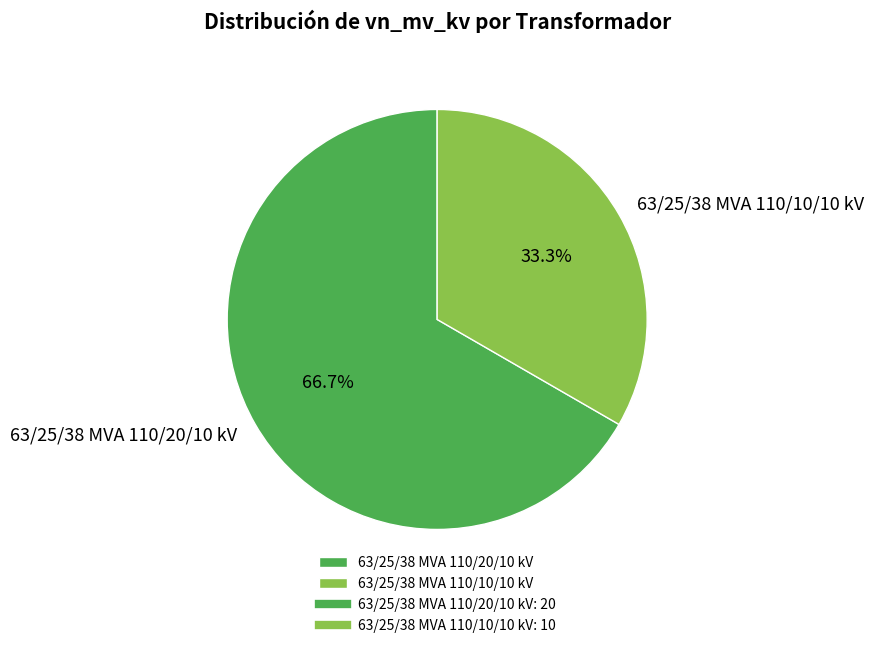

Which slice is the largest?

63/25/38 MVA 110/20/10 kV